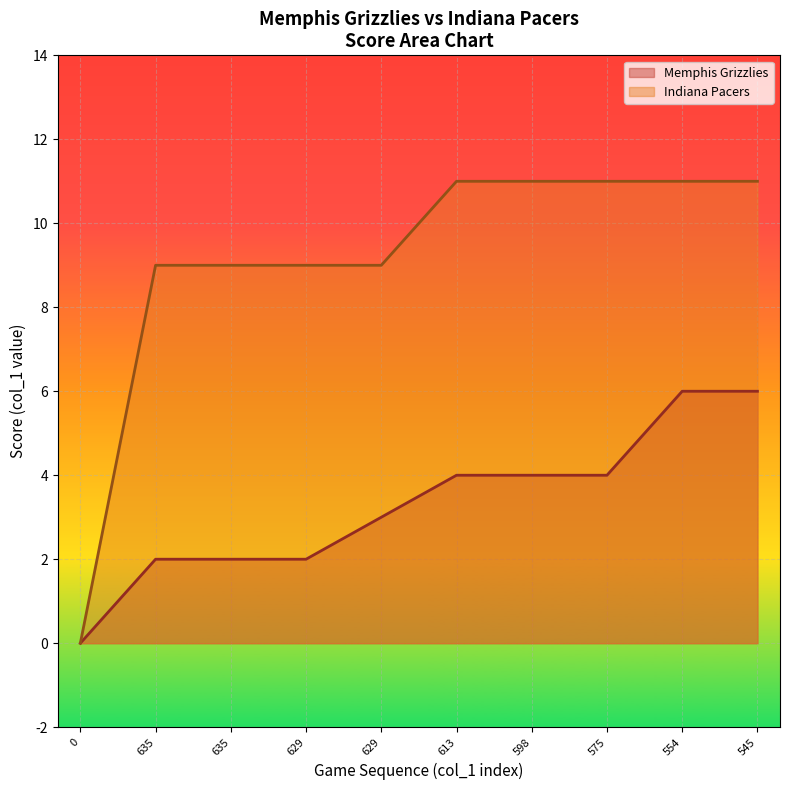

Is it true that Indiana Pacers equals 11 at 554?

True